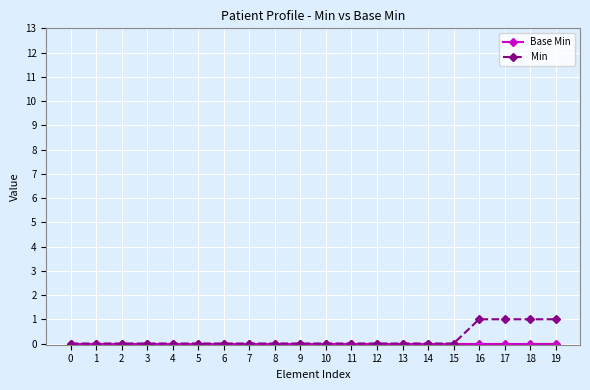

Is it true that Min equals 1 at 5?

False